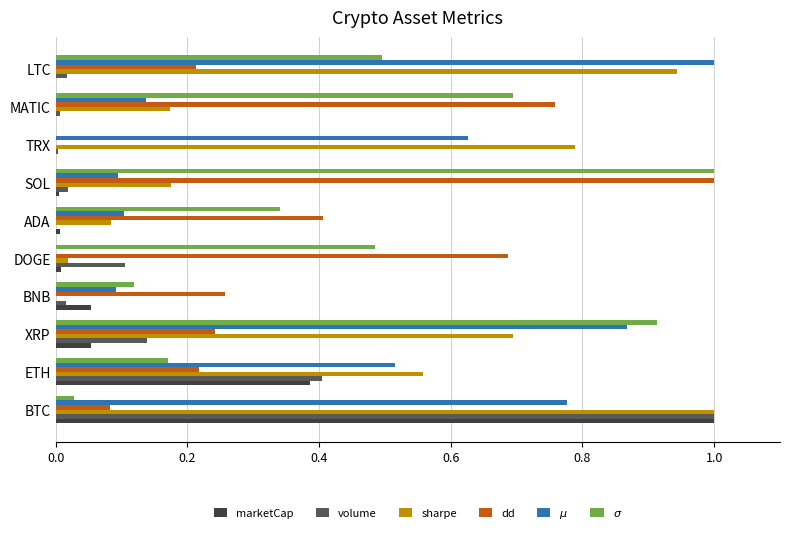

What are all the series names shown in the legend?

marketCap, volume, sharpe, dd, $\mu$, $\sigma$